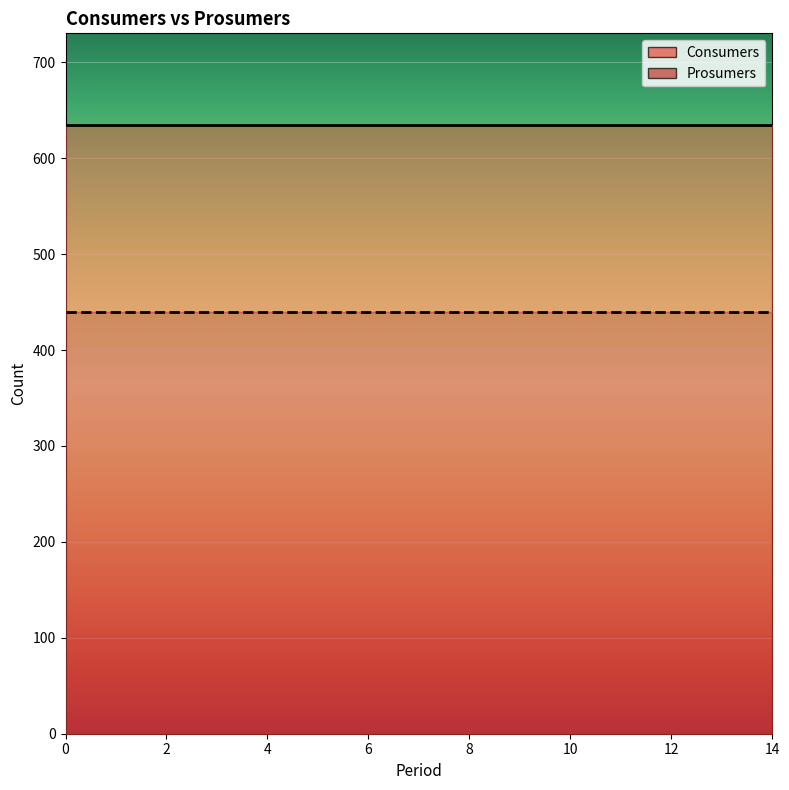

True or false: Consumers has more than 2 points higher than both neighbors.

False